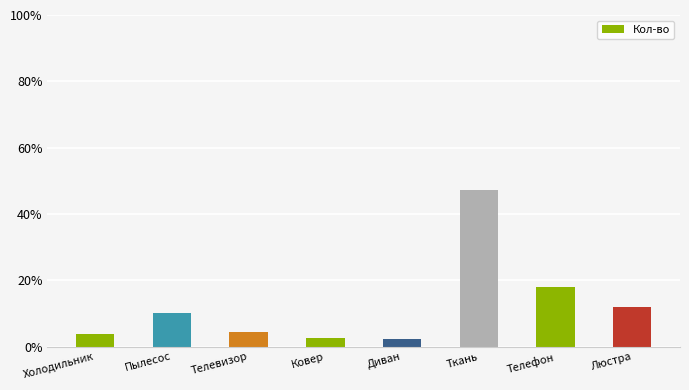

Where is the data nearest to the value 24?

Телефон